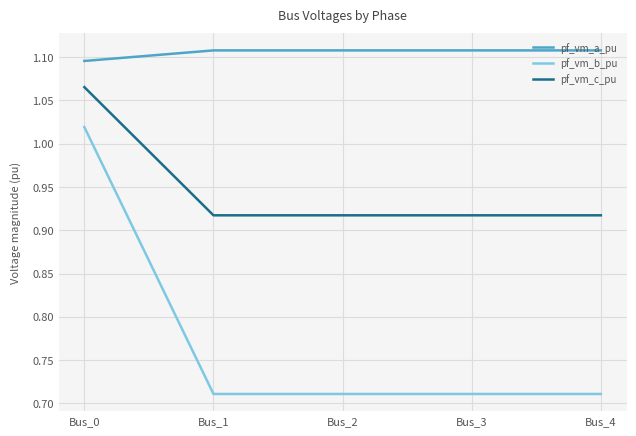

Which series has the widest spread of values?

pf_vm_b_pu